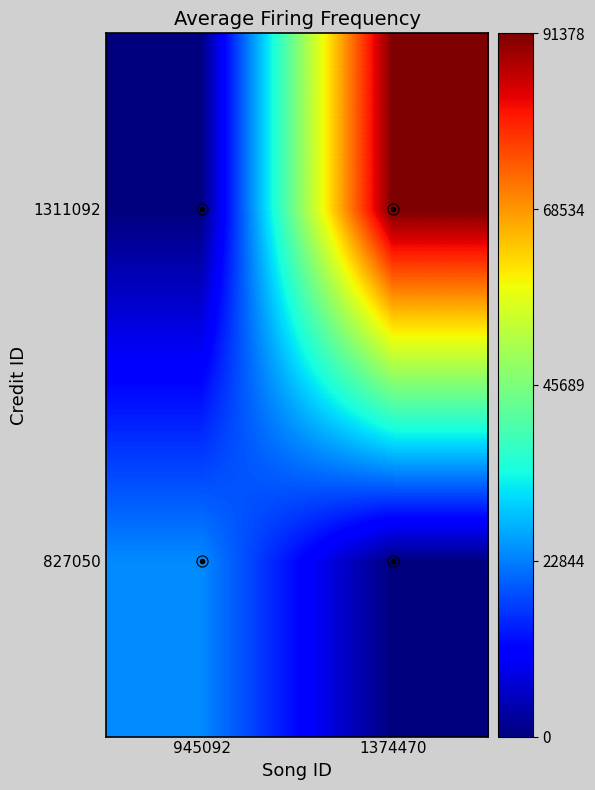

Reading left to right, list all the values displayed in this chart.

827050: 945092=23978	1374470=0
1311092: 945092=0	1374470=91378